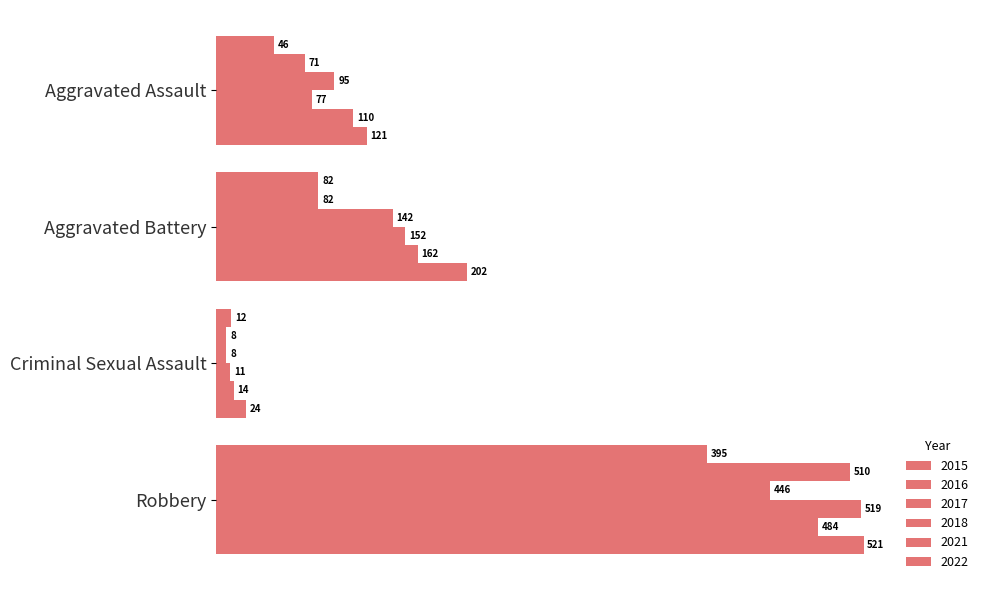

Count the number of categories in the chart.

4